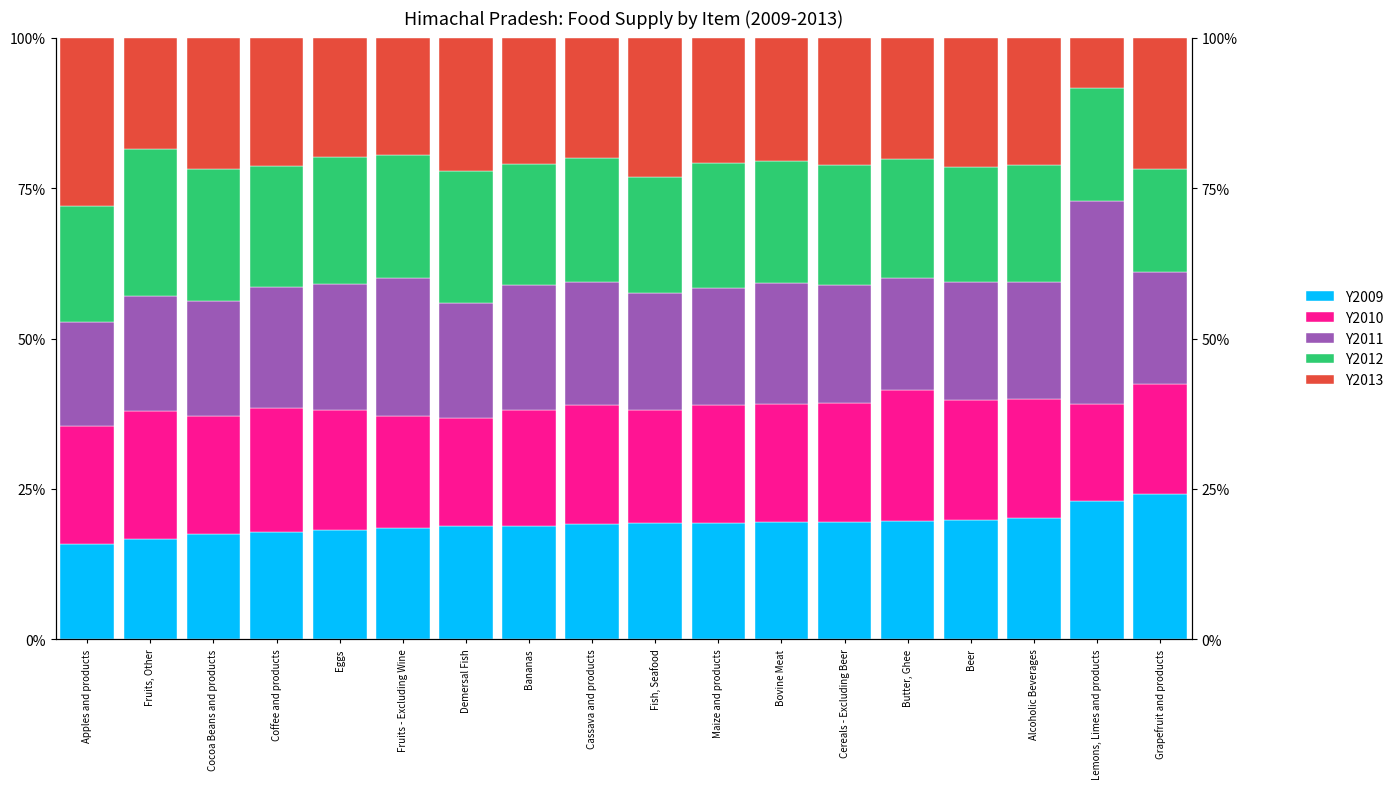

Rank the series at Bovine Meat from lowest to highest value.

Y2009, Y2010, Y2011, Y2012, Y2013